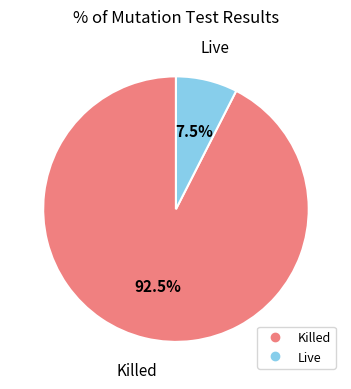

Which category accounts for the majority?

Killed